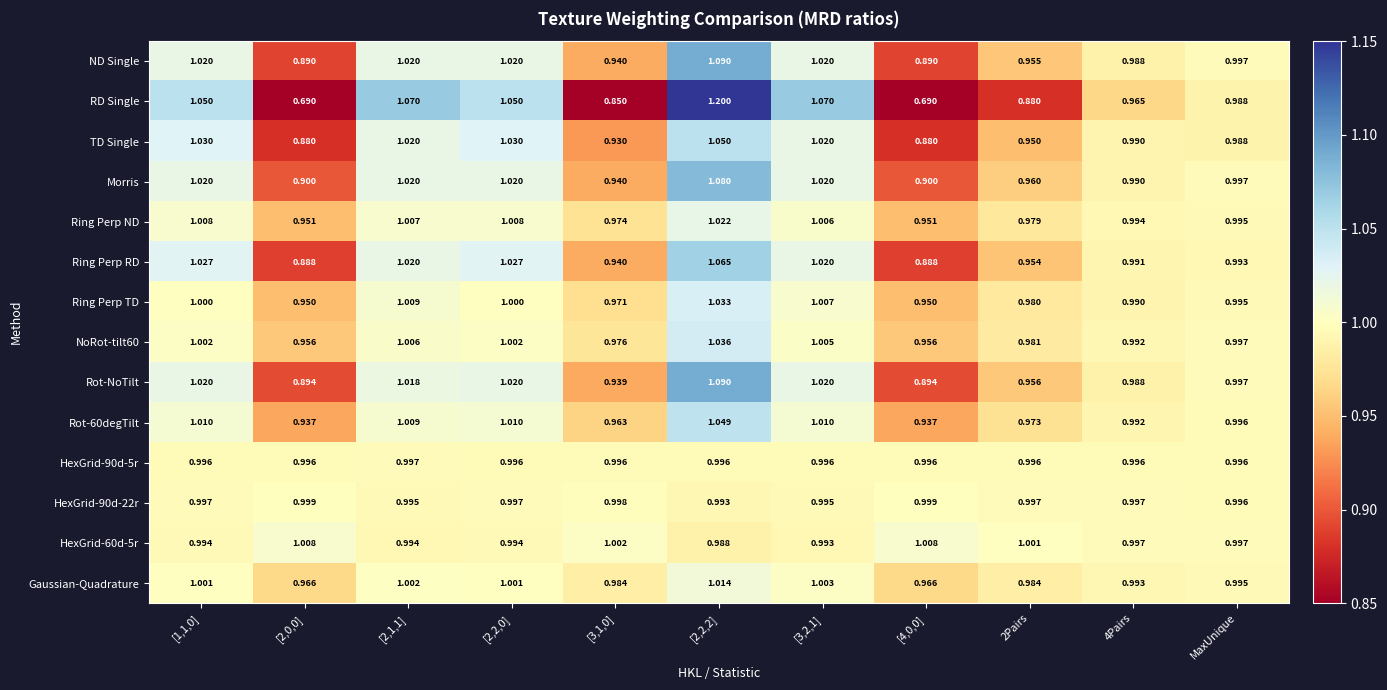

Is the value of HexGrid-60d-5r at MaxUnique greater than the value of HexGrid-90d-5r at [3,2,1]?

Yes